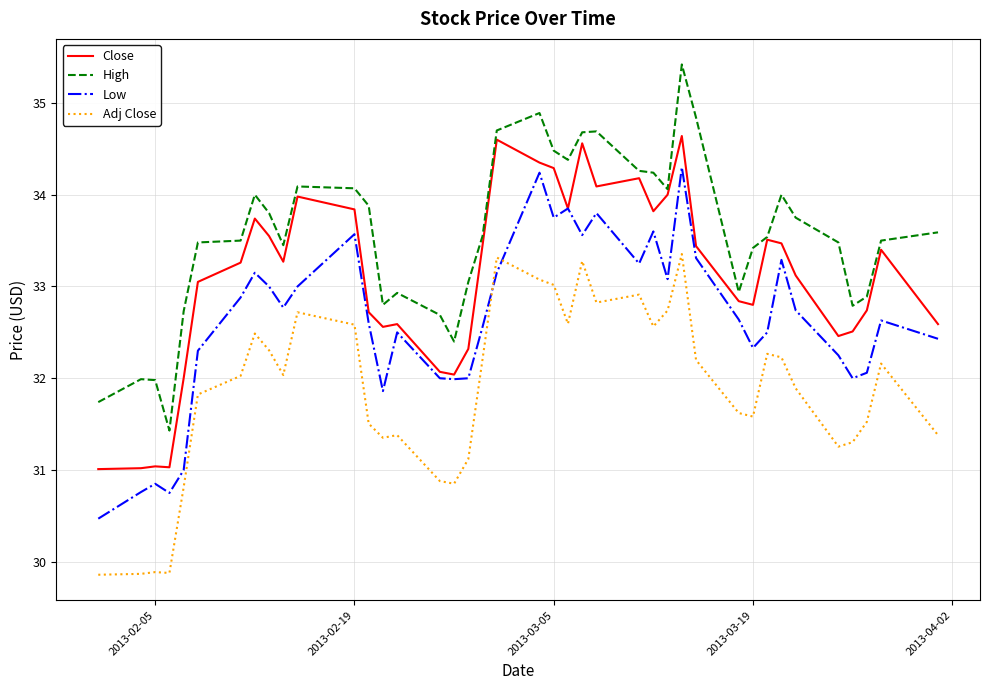

What is the minimum value shown in the chart?

29.9